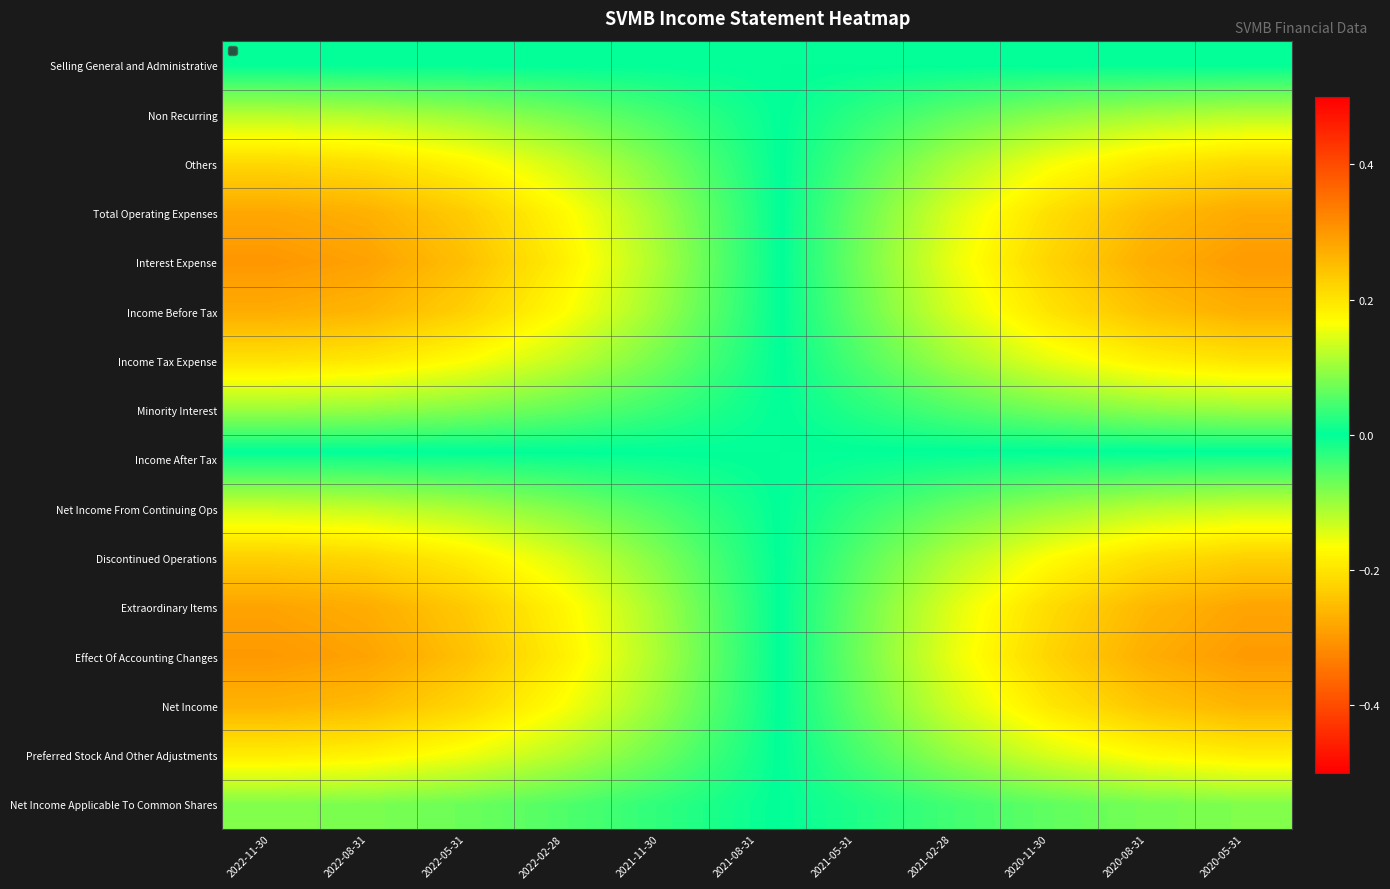

What is the maximum value for Interest Expense?

0.3